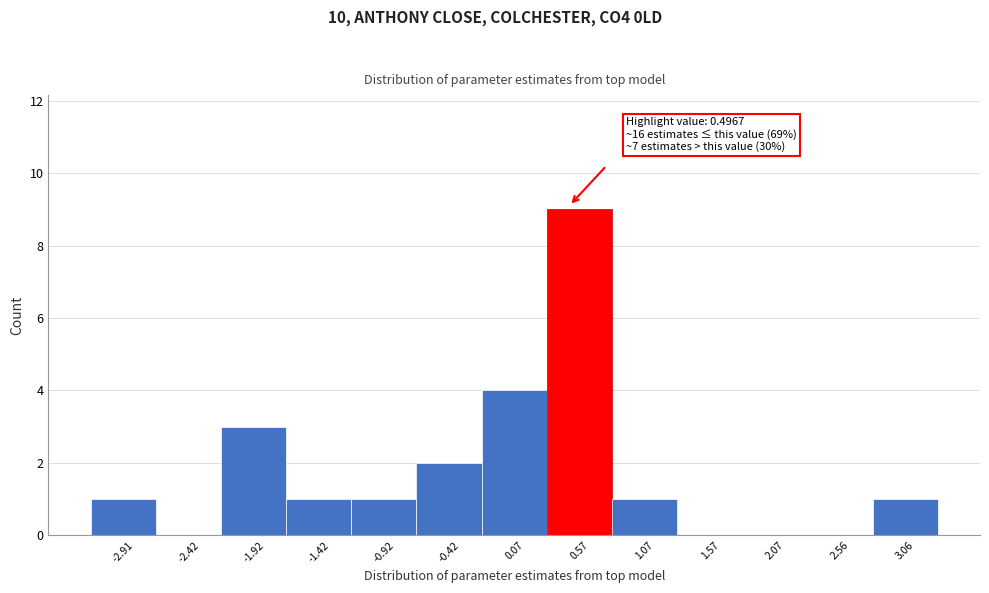

Which range on the x-axis has the tallest bar?

0.30 to 0.80